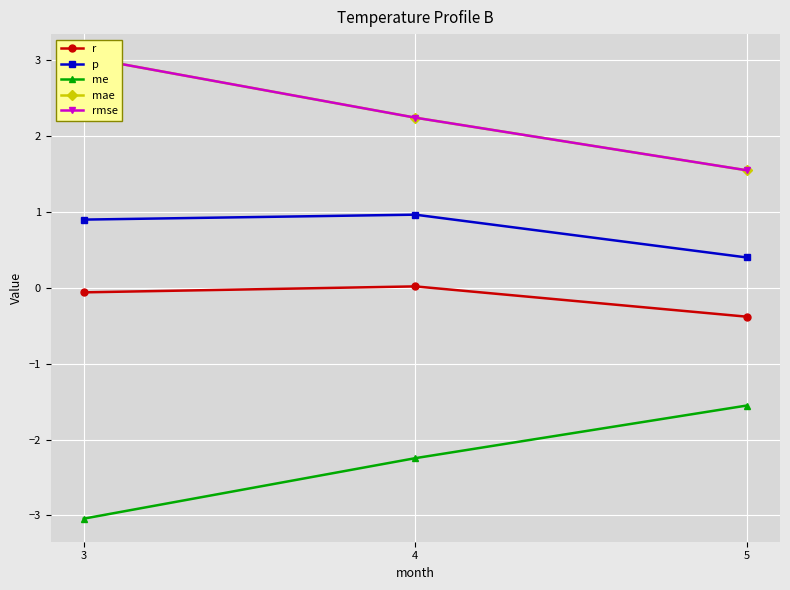

Which series has the largest total across all categories?

mae